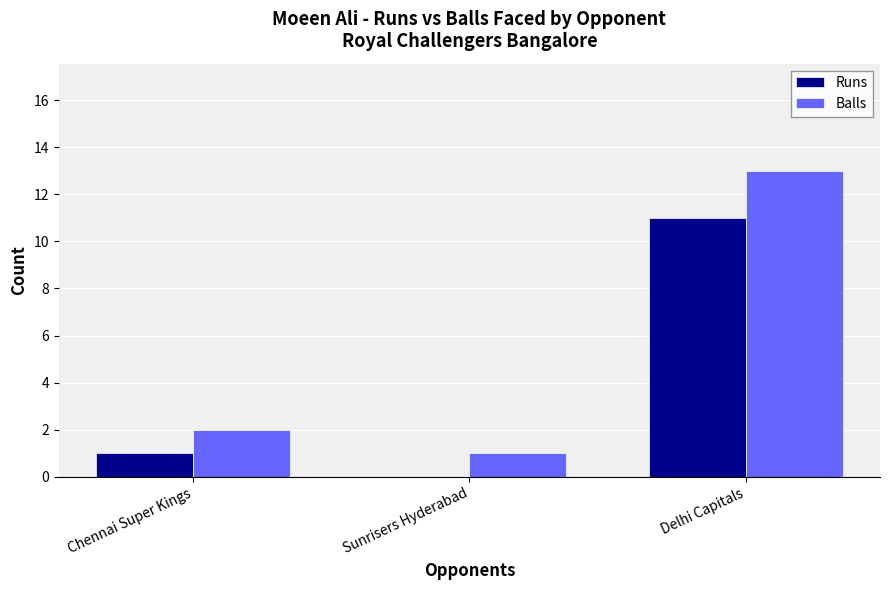

Between Chennai Super Kings and Delhi Capitals, which series saw the biggest shift?

Balls